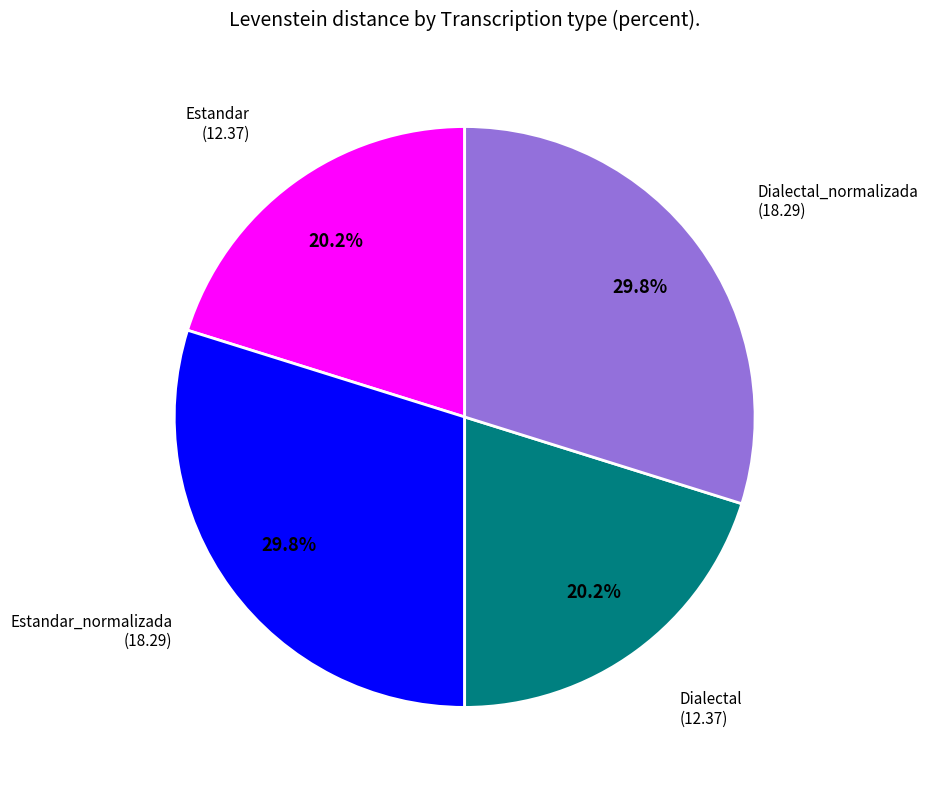

Is there any slice that represents more than half of the pie?

No